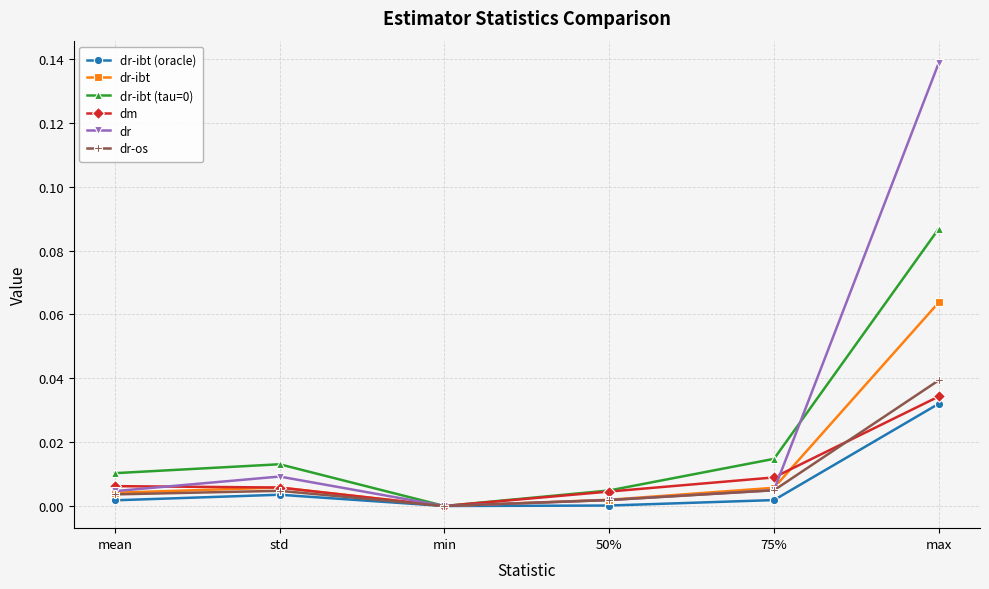

What is the label of the 3rd point from the right?

50%